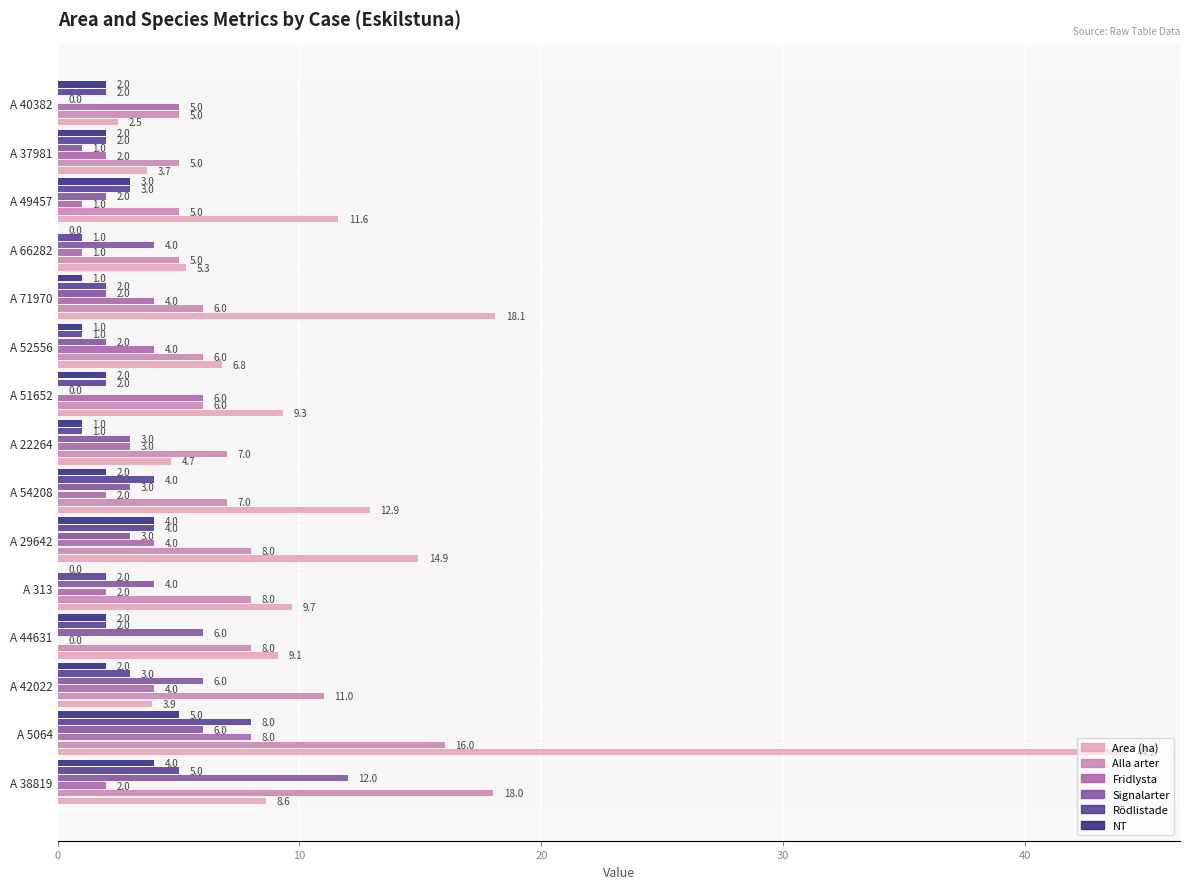

Which series changed the most between A 42022 and A 51652?

Signalarter